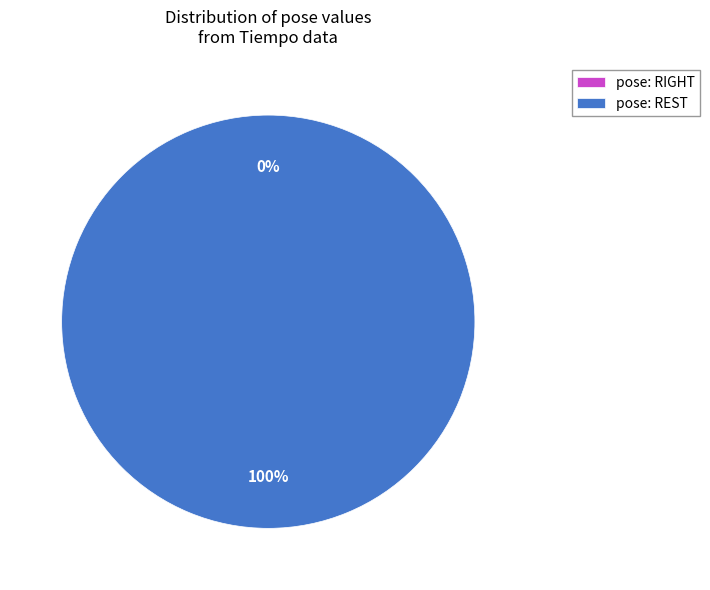

To the nearest percent, what is the difference between the largest and smallest slice percentages?

100%